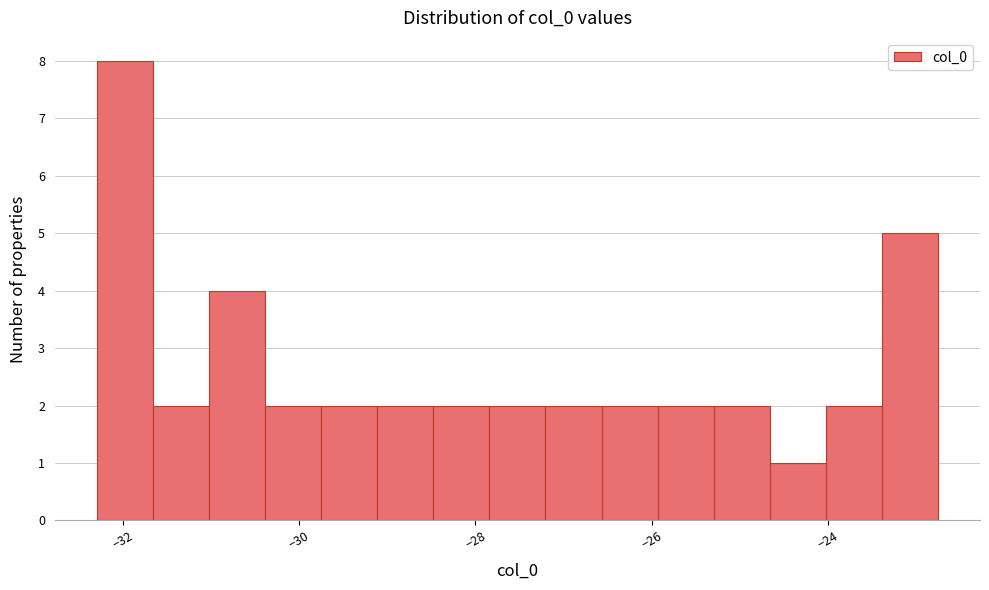

Around what value on the x-axis is the tallest bar? Give the approximate position of its centre, as read against the axis.

-32.0